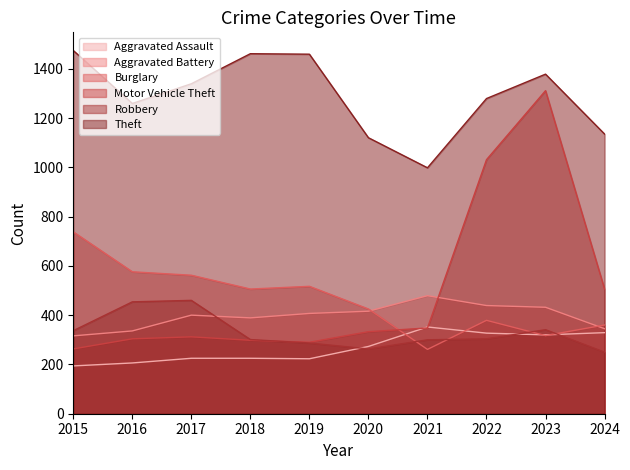

How many categories are shown in the chart?

10